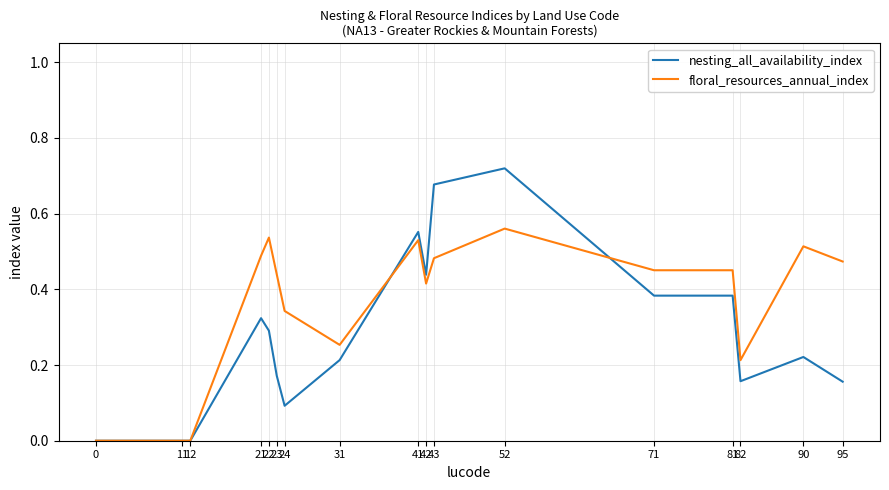

List the series in order of their overall mean, highest first.

floral_resources_annual_index, nesting_all_availability_index